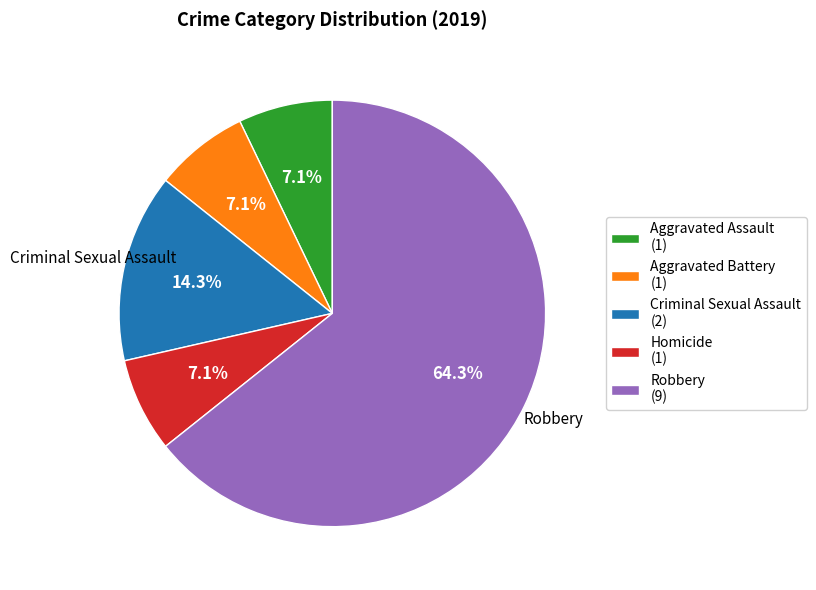

Which has a higher value, Aggravated Battery (1) or Criminal Sexual Assault (2)?

Criminal Sexual Assault (2)